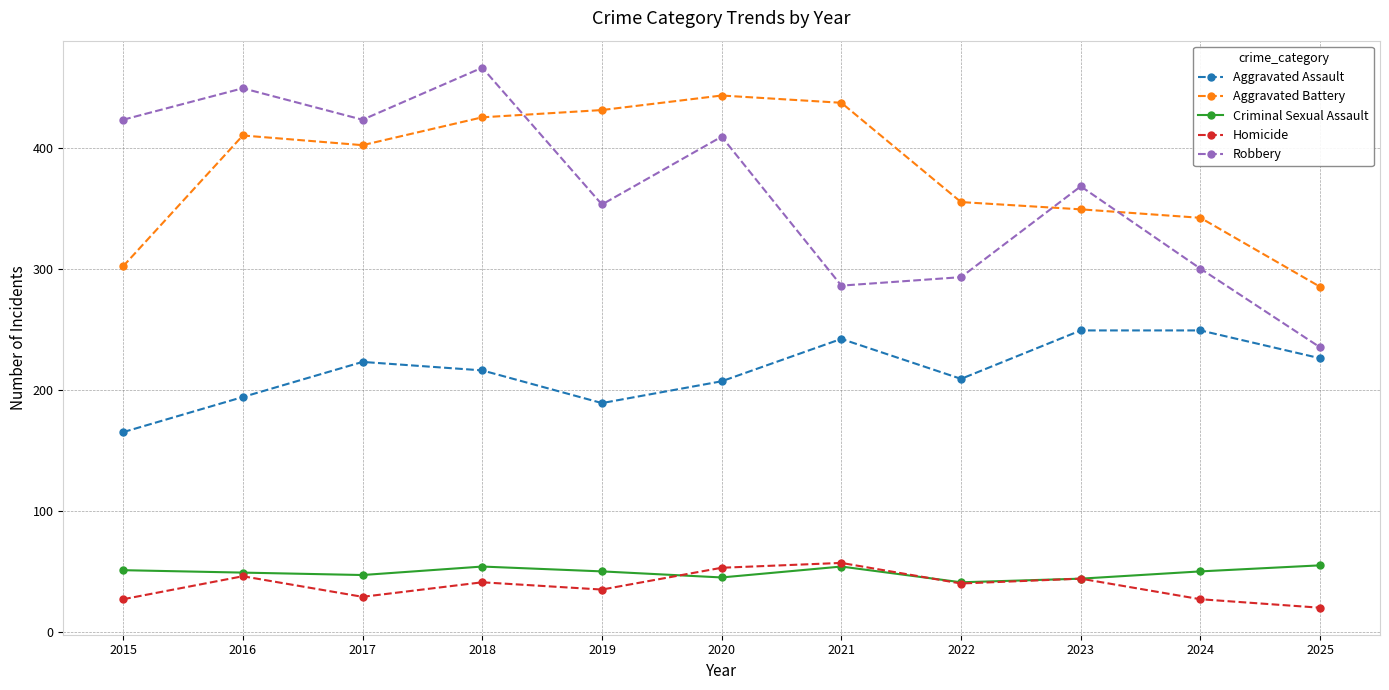

What are all the series names shown in the legend?

Aggravated Assault, Aggravated Battery, Criminal Sexual Assault, Homicide, Robbery